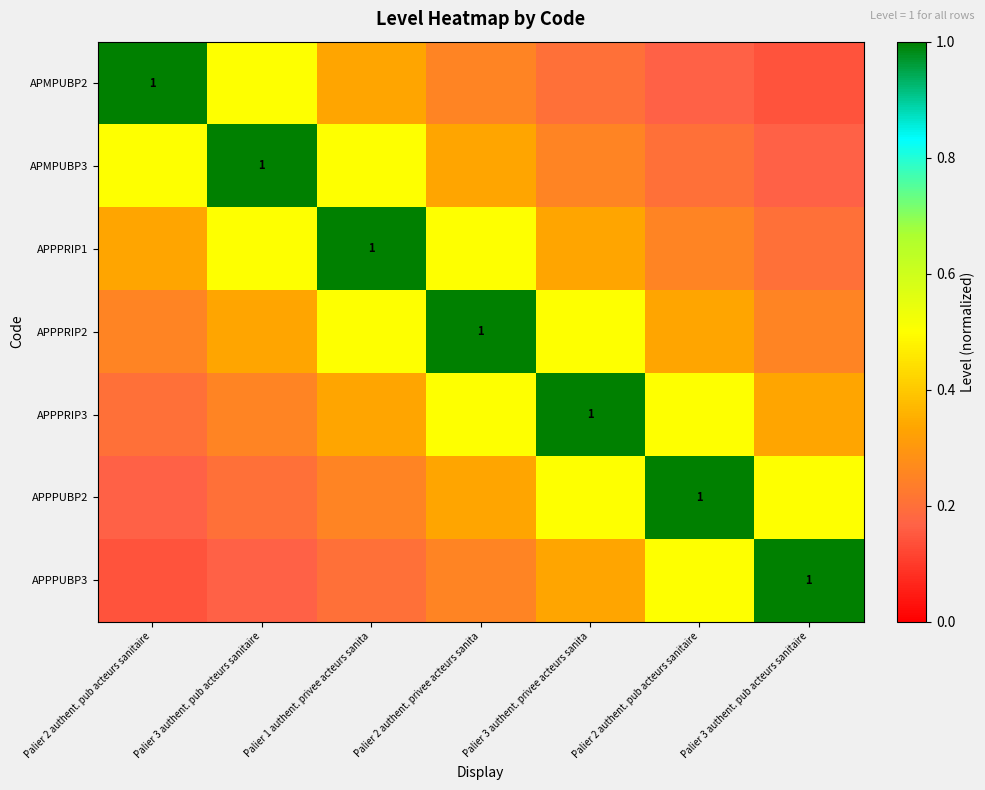

Is it true that APPPRIP1 equals 0.1 at Palier 2 authent. privee acteurs sanita?

False